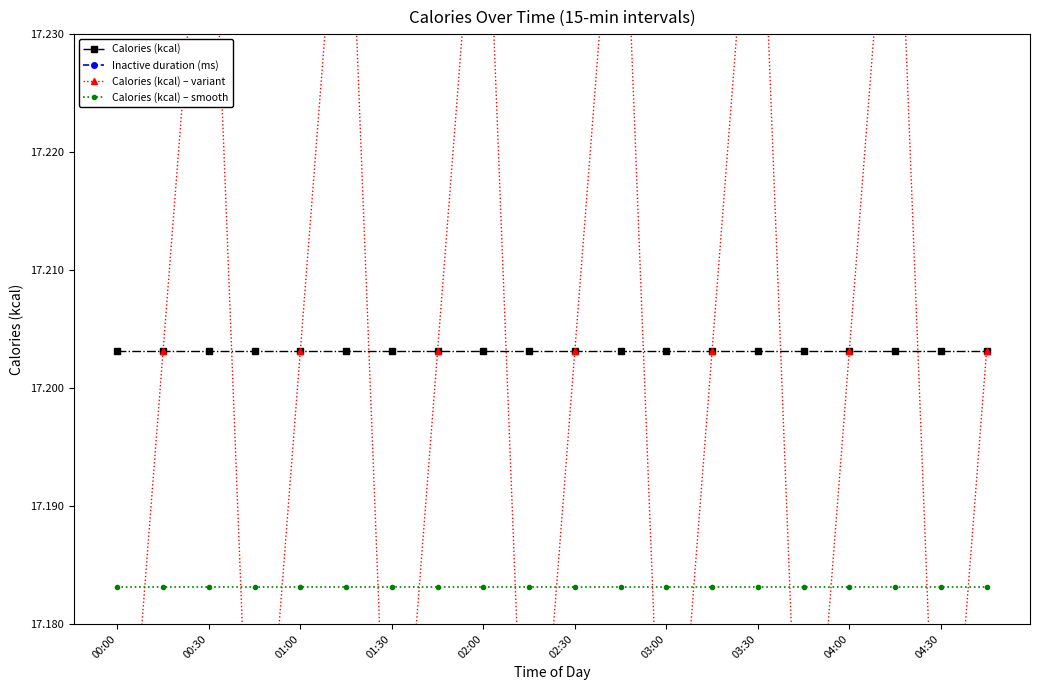

Reading left to right, what are all the values shown in this chart?

Calories (kcal): 17.2	17.2	17.2	17.2	17.2	17.2	17.2	17.2	17.2	17.2	17.2	17.2	17.2	17.2	17.2	17.2	17.2	17.2	17.2	17.2
Inactive duration (ms): 17.5	17.5	17.5	17.5	17.5	17.5	17.5	17.5	17.5	17.5	17.5	17.5	17.5	17.5	17.5	17.5	17.5	17.5	17.5	17.5
Calories (kcal) – variant: 17.2	17.2	17.3	17.2	17.2	17.3	17.2	17.2	17.3	17.2	17.2	17.3	17.2	17.2	17.3	17.2	17.2	17.3	17.2	17.2
Calories (kcal) – smooth: 17.2	17.2	17.2	17.2	17.2	17.2	17.2	17.2	17.2	17.2	17.2	17.2	17.2	17.2	17.2	17.2	17.2	17.2	17.2	17.2